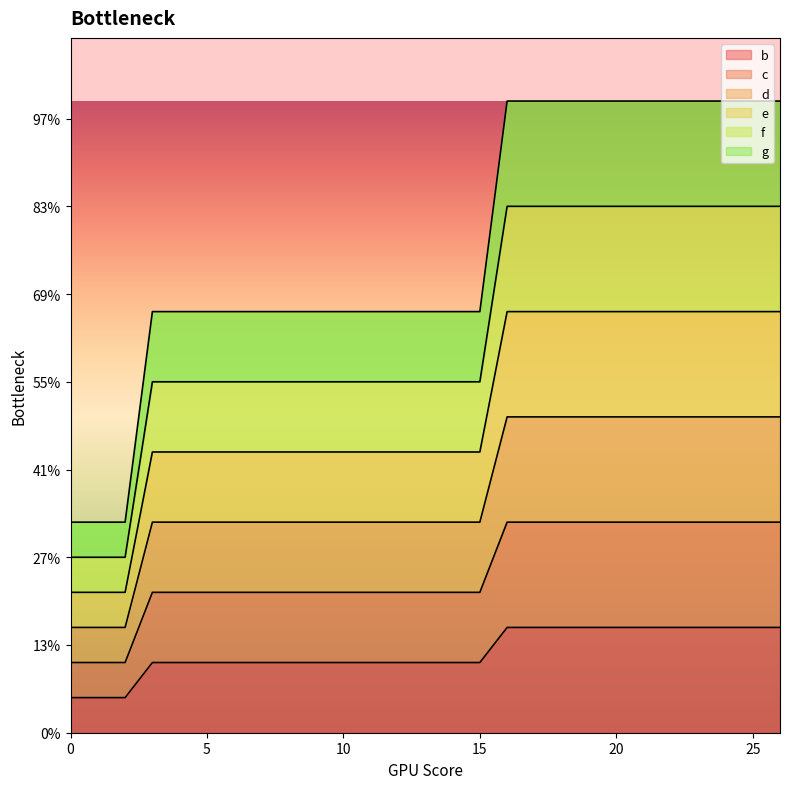

True or false: c and g intersect in this chart.

False